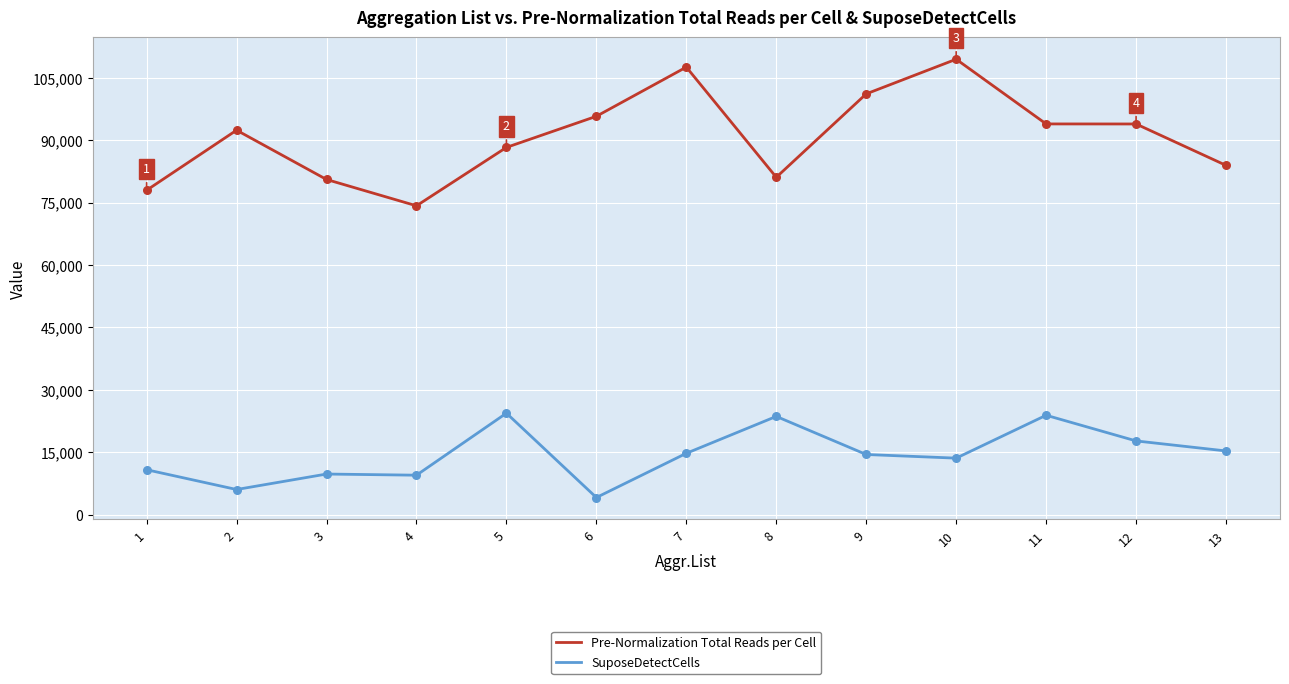

Which series has the largest total across all categories?

Pre-Normalization Total Reads per Cell